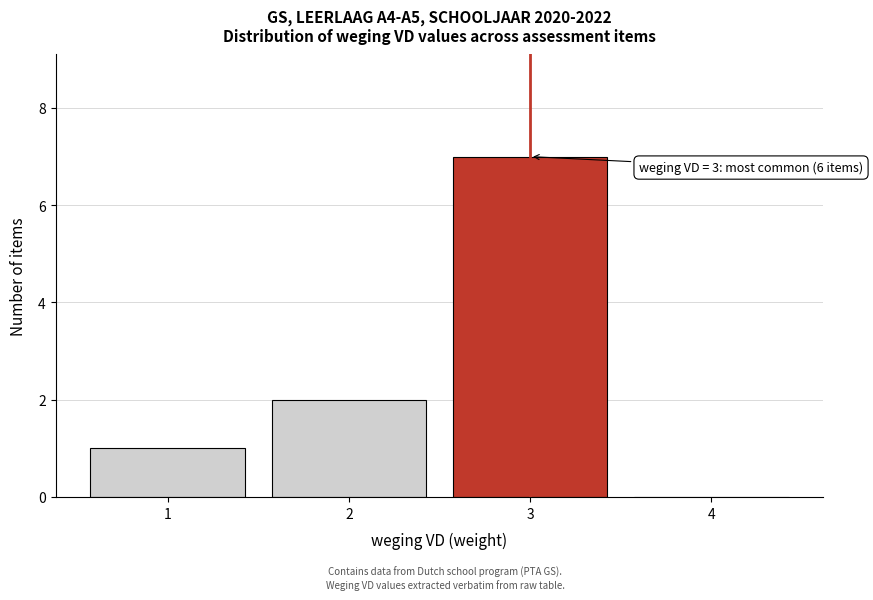

Reading left to right, transcribe all the data shown in this chart.

1=1	2=2	3=7	4=0